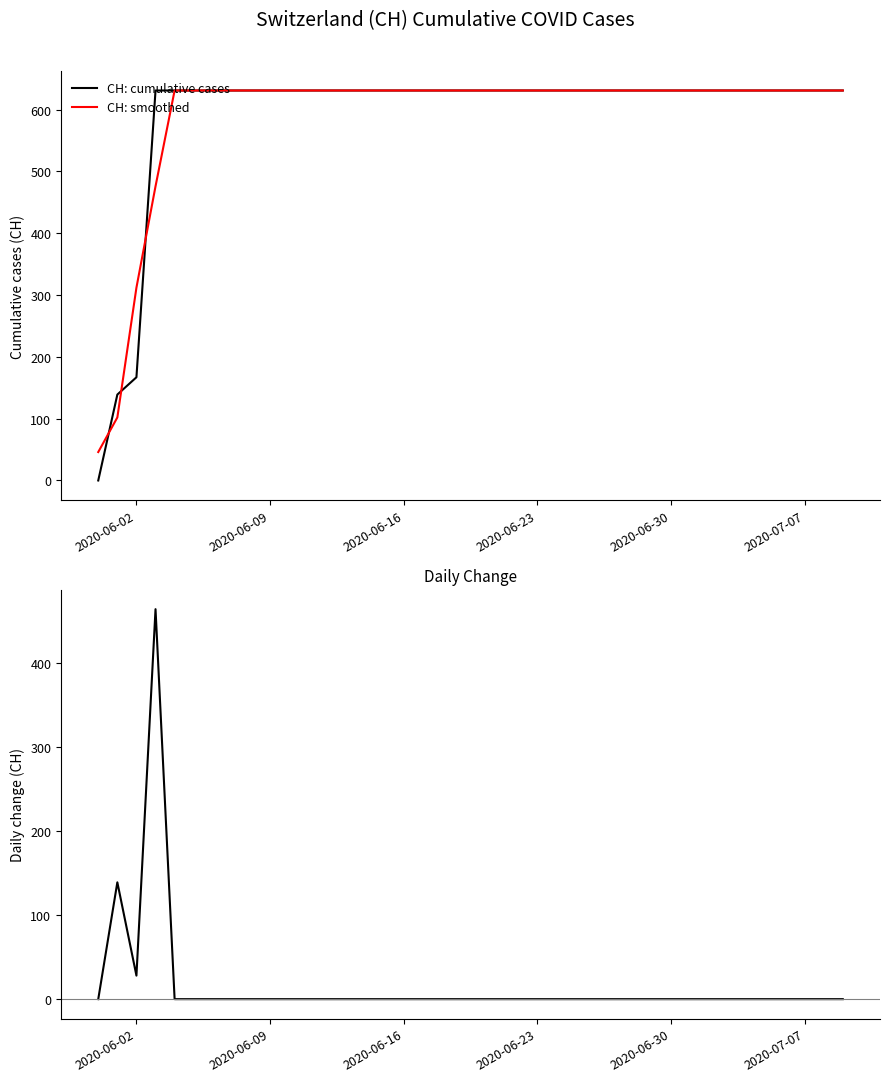

What is the minimum value for CH: smoothed?

46